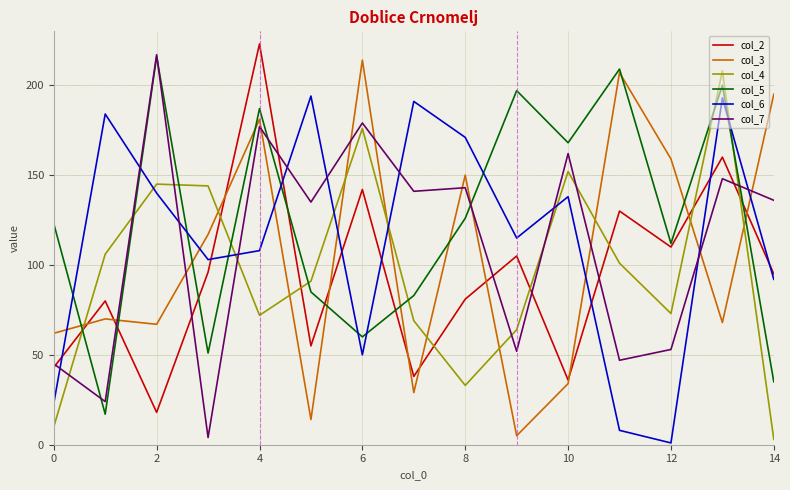

True or false: col_6 and col_4 cross at least once.

True